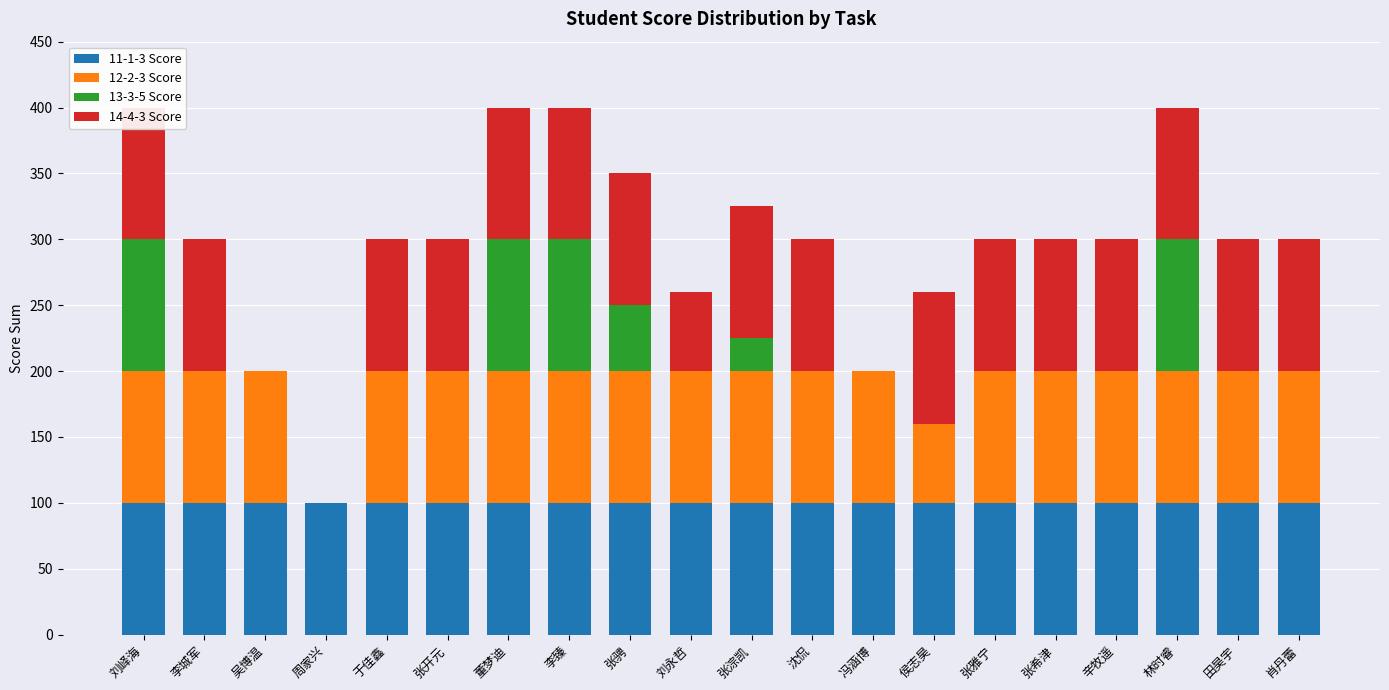

How many bars are there in total?

80